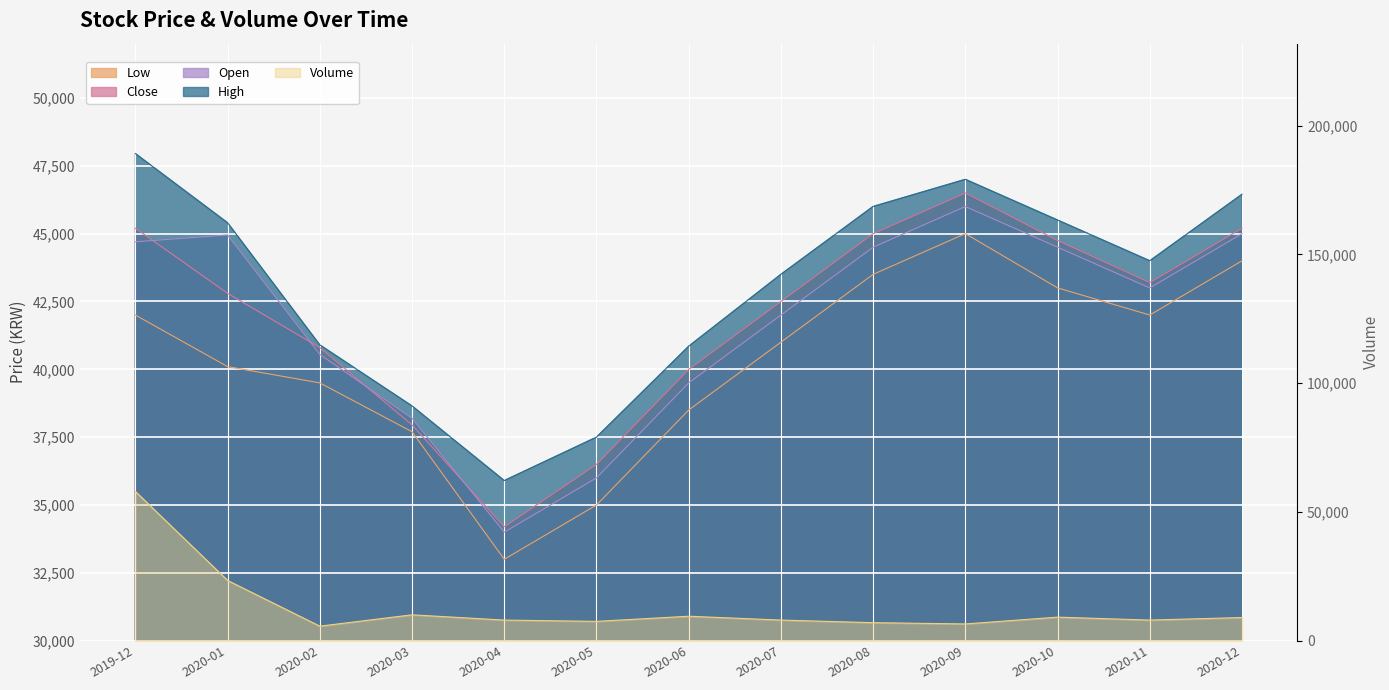

What is the maximum value shown in the chart?

57946